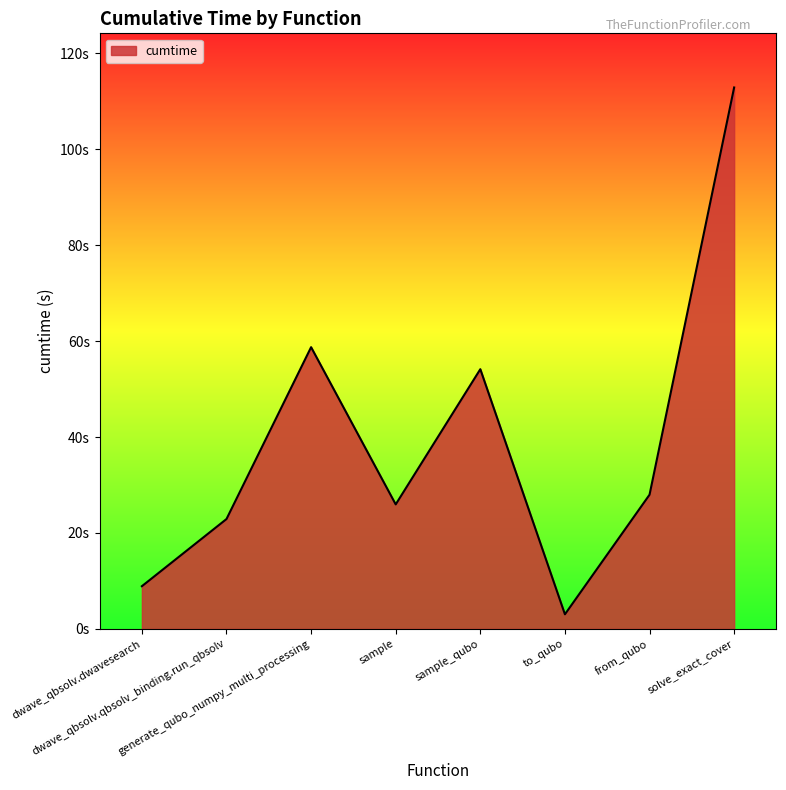

Does the chart have visible grid lines?

No